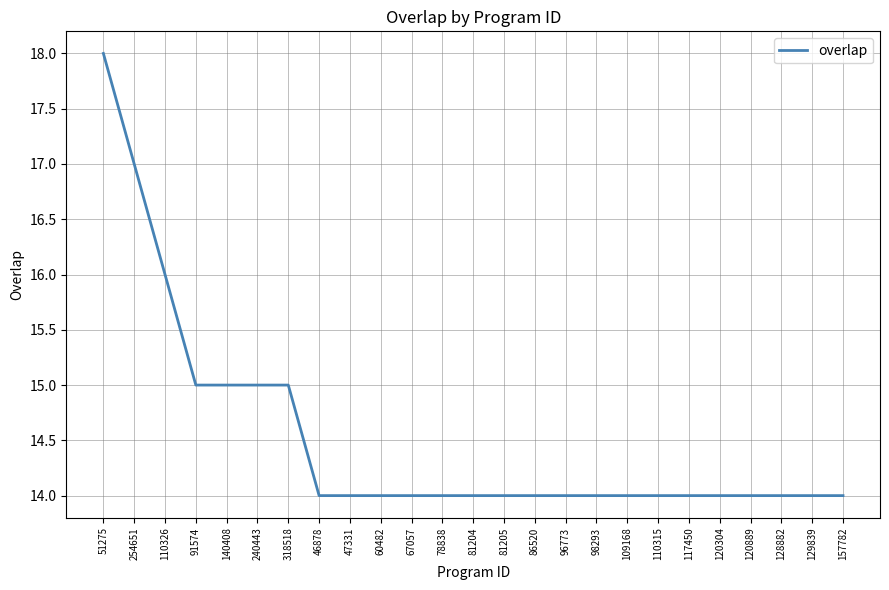

Approximately how many times larger is the value at 120889 compared to 51275?

0.8